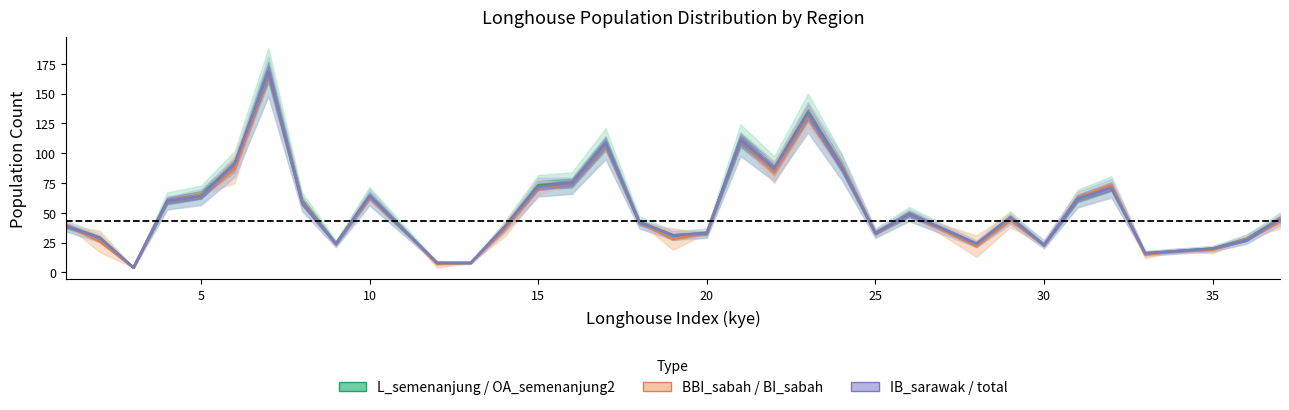

Is this an area chart (filled region under the line)?

No